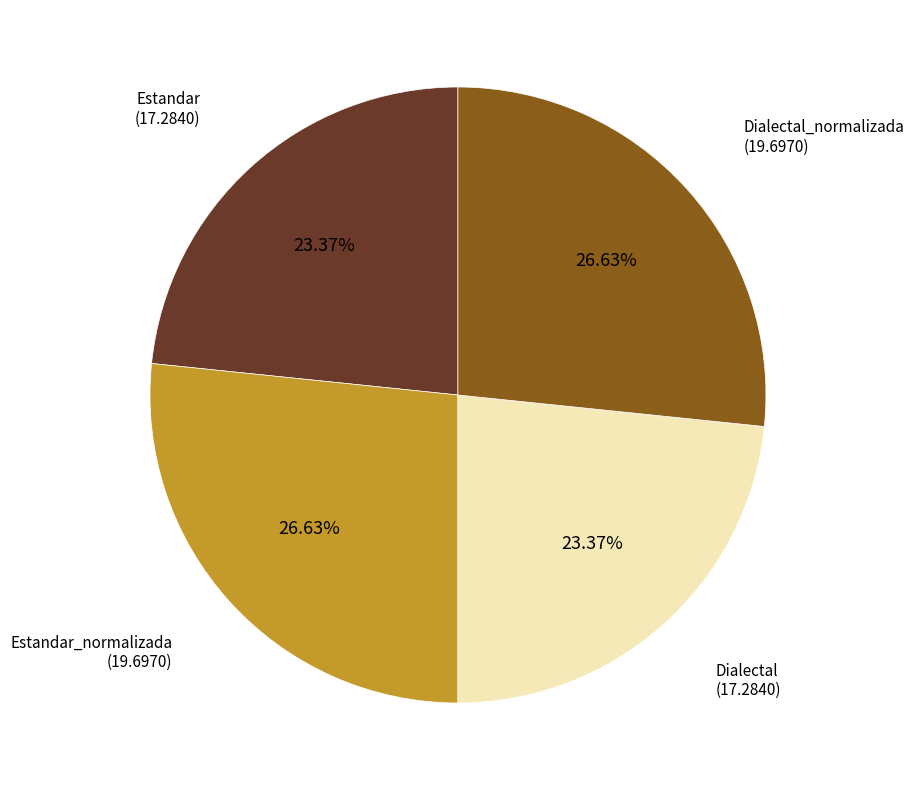

Is there any slice that represents more than half of the pie?

No